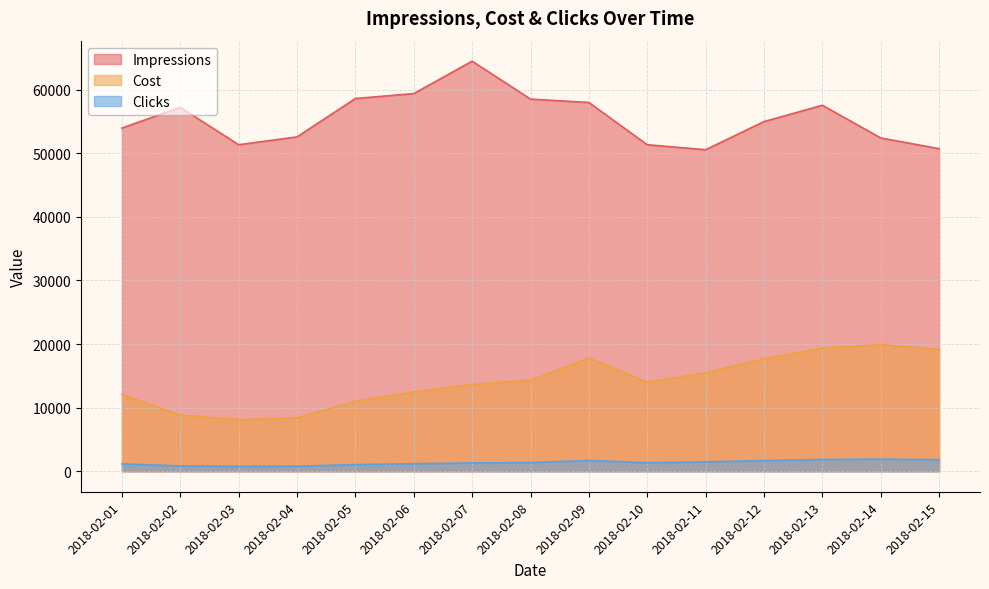

What is the difference between the highest and lowest values at 2018-02-01?

52794.0